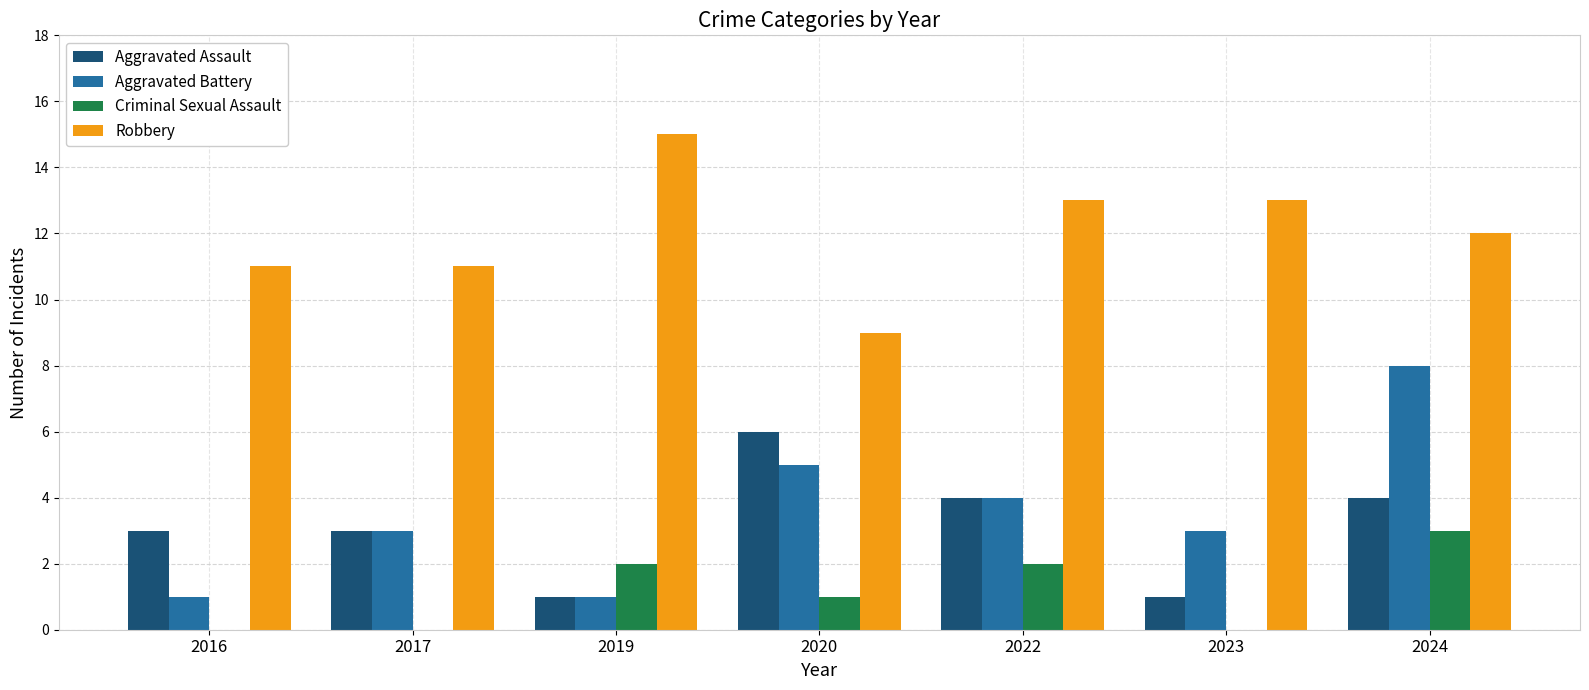

Reading right to left, extract all data points from this chart.

Aggravated Assault: 2024=4	2023=1	2022=4	2020=6	2019=1	2017=3	2016=3
Aggravated Battery: 2024=8	2023=3	2022=4	2020=5	2019=1	2017=3	2016=1
Criminal Sexual Assault: 2024=3	2023=0	2022=2	2020=1	2019=2	2017=0	2016=0
Robbery: 2024=12	2023=13	2022=13	2020=9	2019=15	2017=11	2016=11